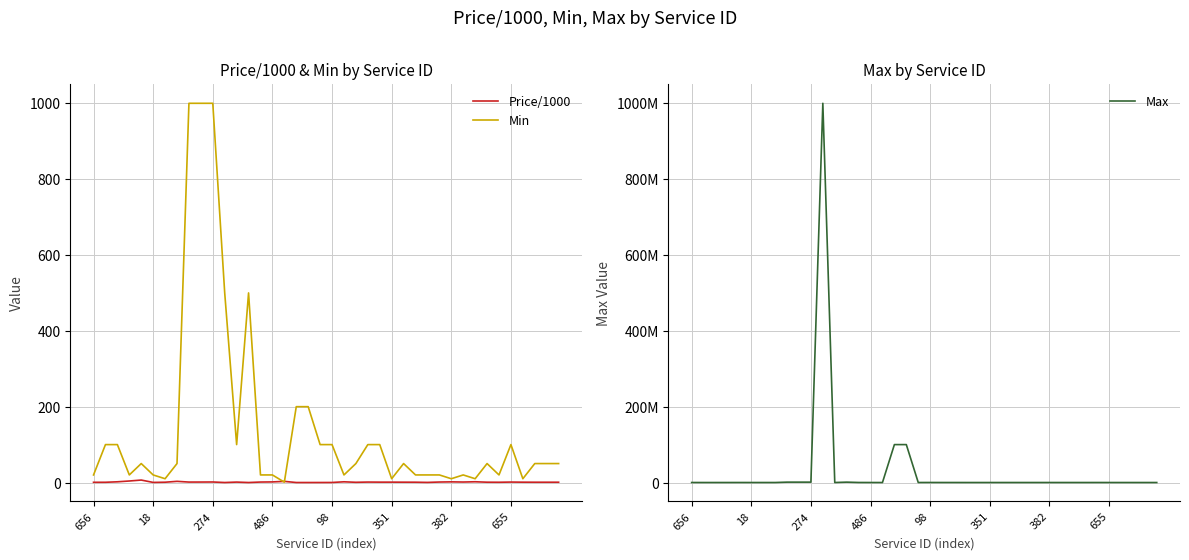

What is the difference between the maximum and minimum values in the Min series?

999.0